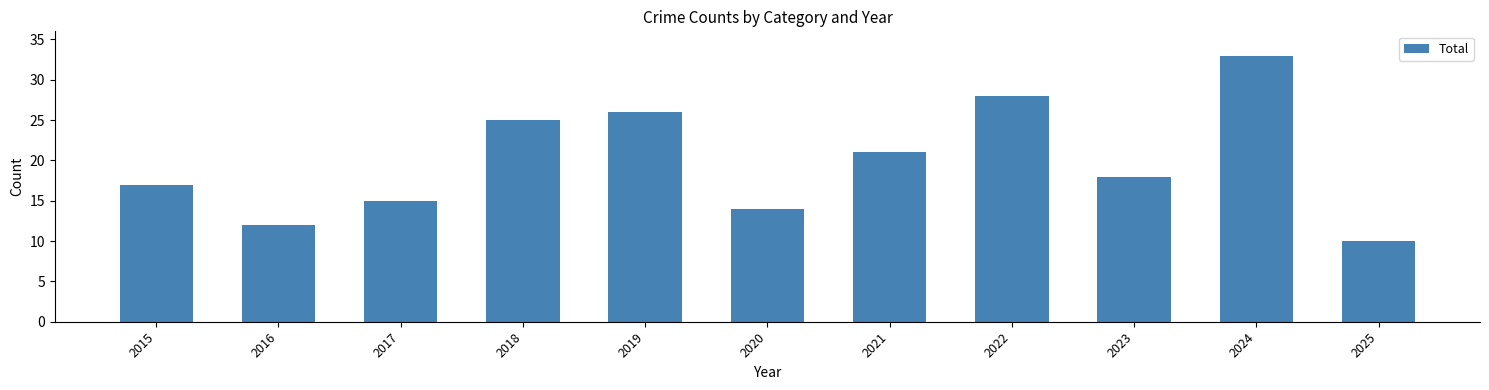

At which label is the value closest to 21?

2021